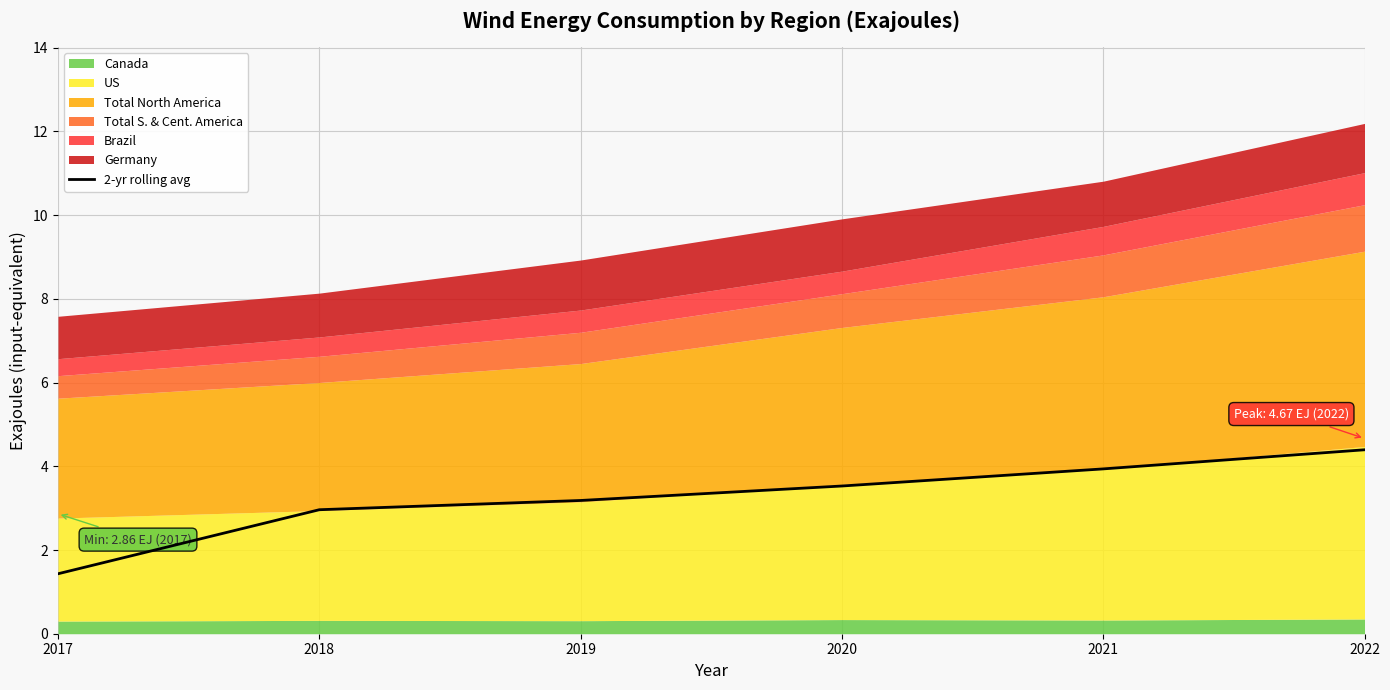

Approximately how many times larger is the value at 2021 compared to 2022?

0.9